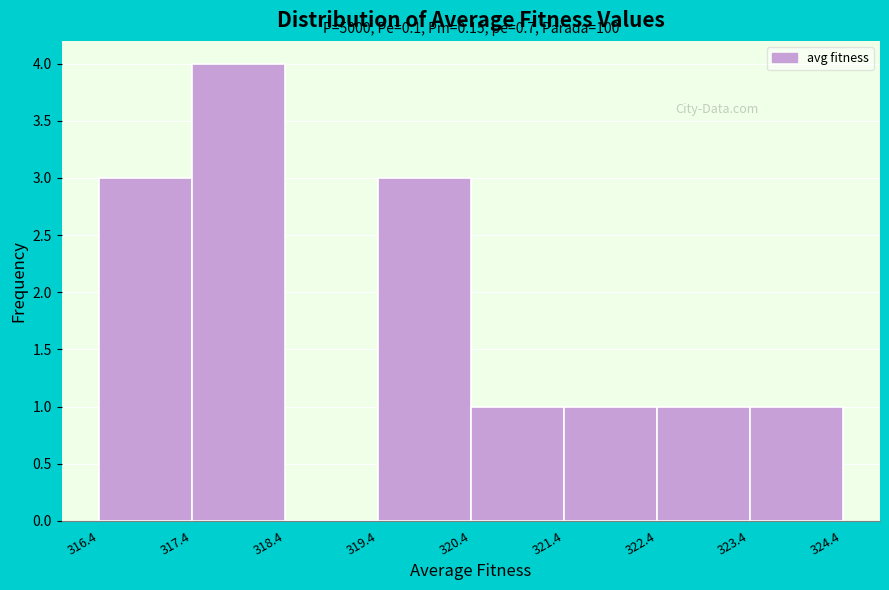

Which range on the x-axis has the tallest bar?

317.4 to 318.4